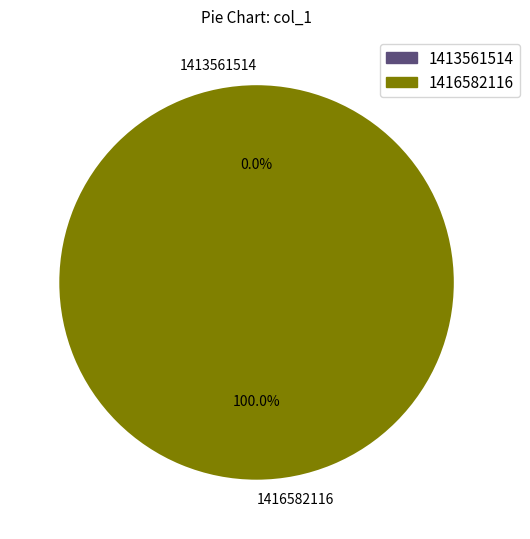

Does 1416582116 represent more than half of the total?

Yes